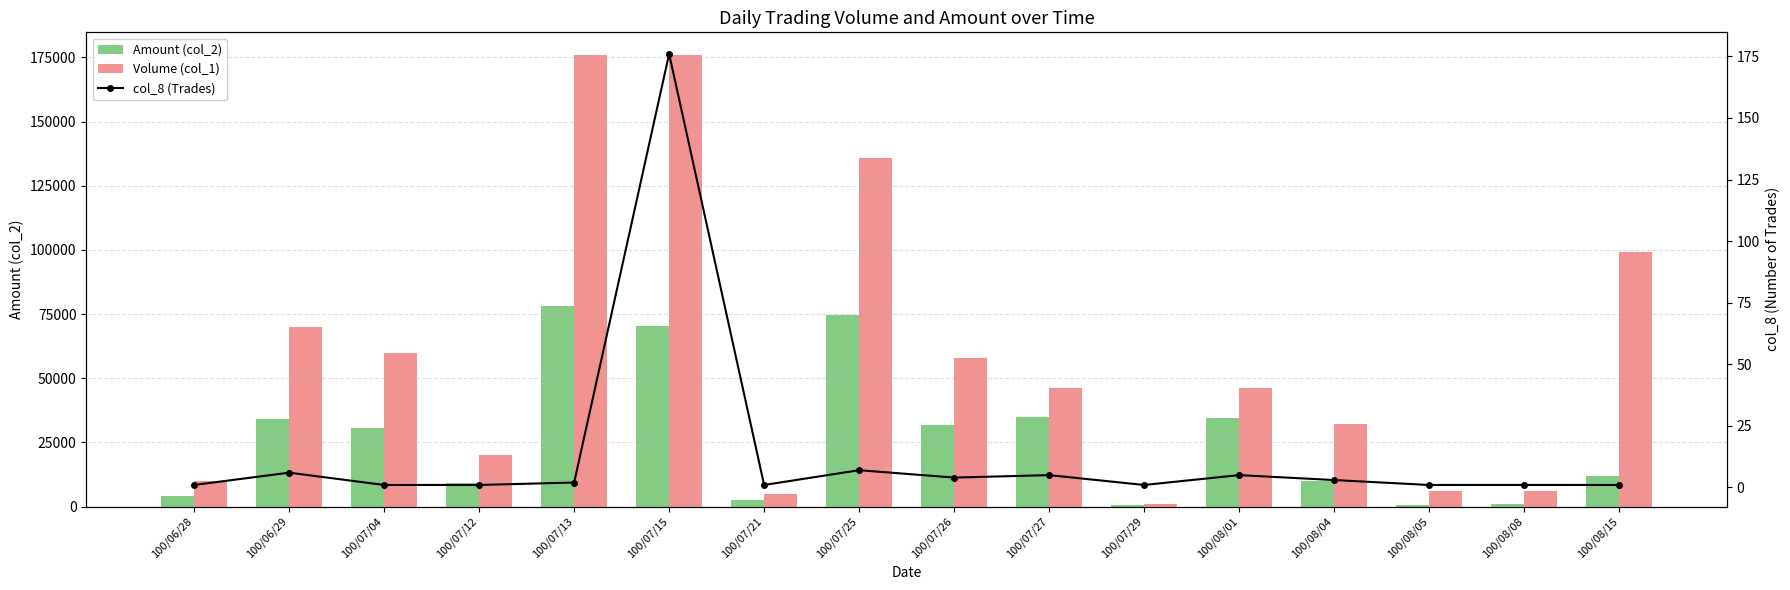

Reading left to right, list all the values displayed in this chart.

Amount (col_2): 4100	34200	30600	9000	78320	70400	2500	74630	31700	34940	730	34400	9940	780	960	11880
Volume (col_1): 10000	70000	60000	20000	176000	176000	5000	136000	58000	46000	1000	46000	32000	6000	6000	99000
col_8 (Trades): 1	6	1	1	2	176	1	7	4	5	1	5	3	1	1	1